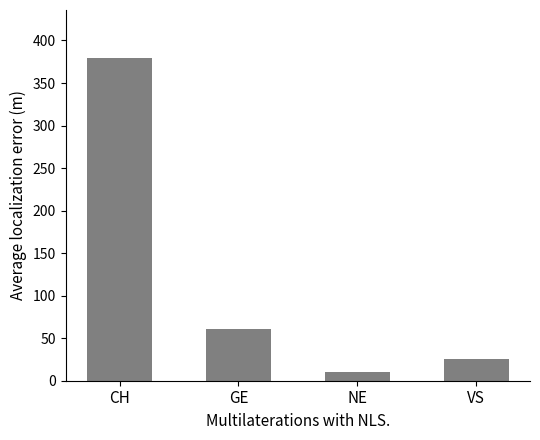

List the labels in order of value, largest first.

CH, GE, VS, NE